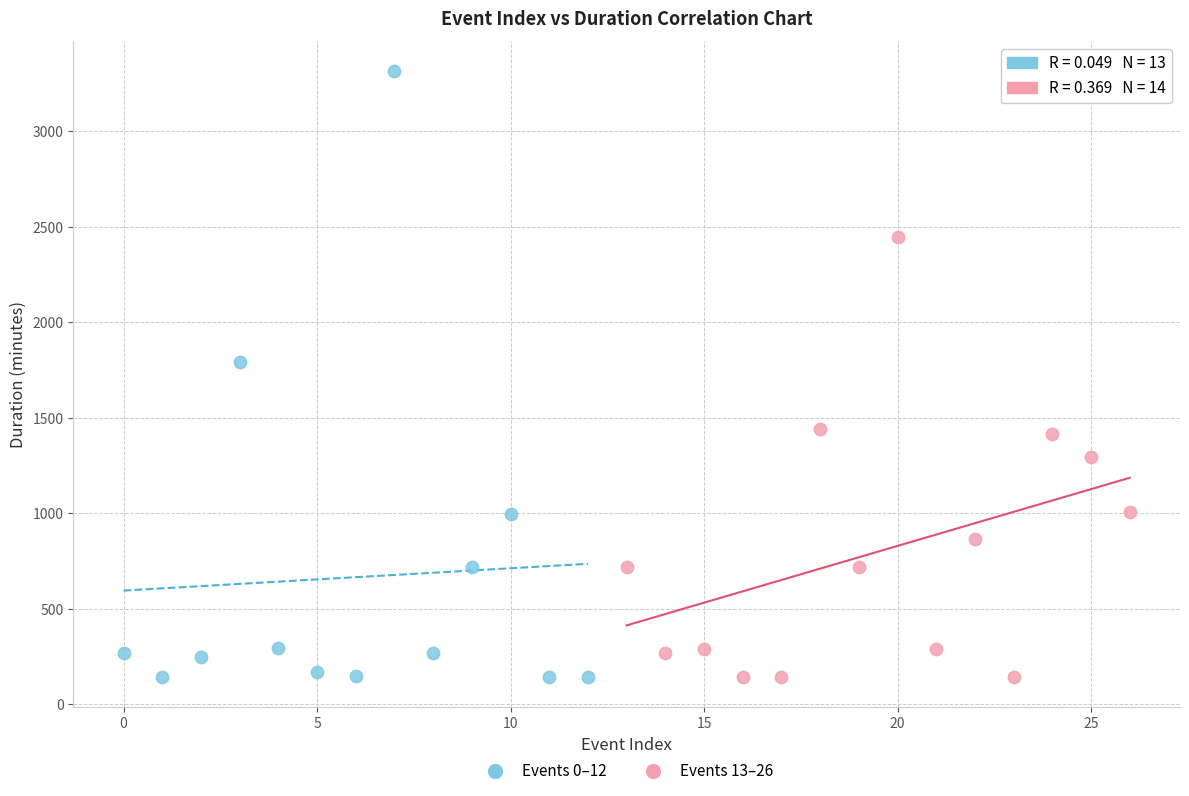

Which series has the widest spread of Y values?

Events 0–12